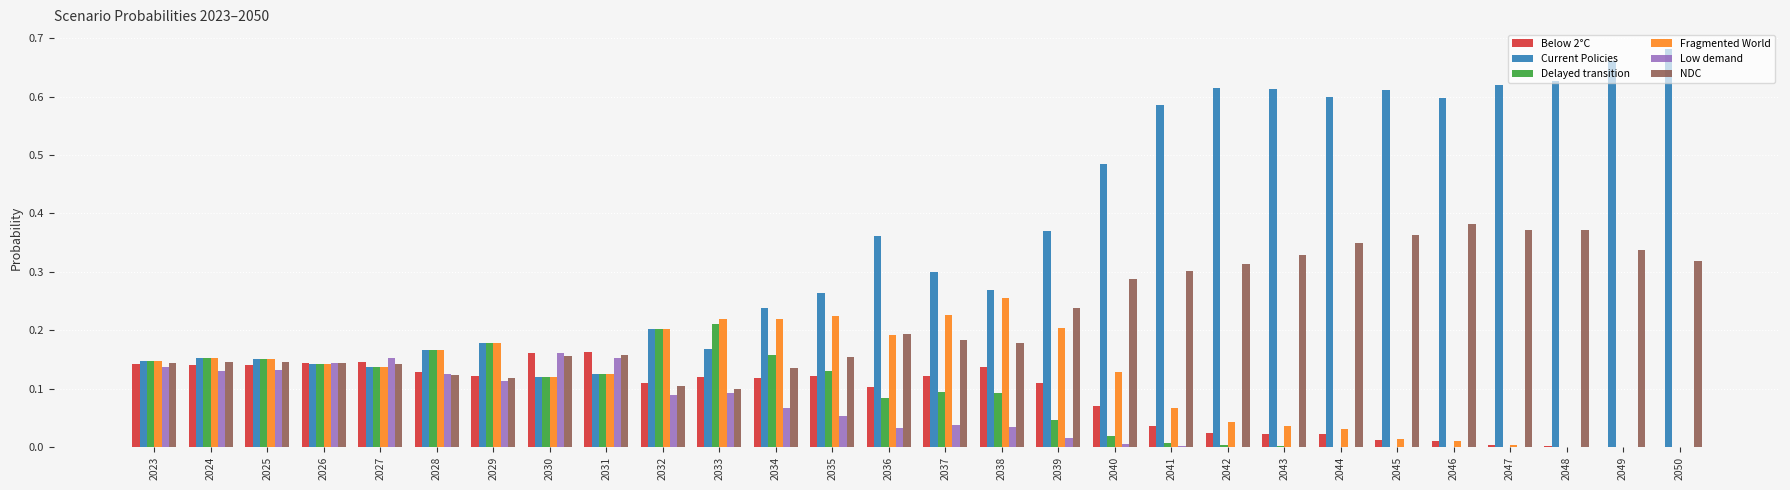

At which category does the chart reach its peak across all series?

2050